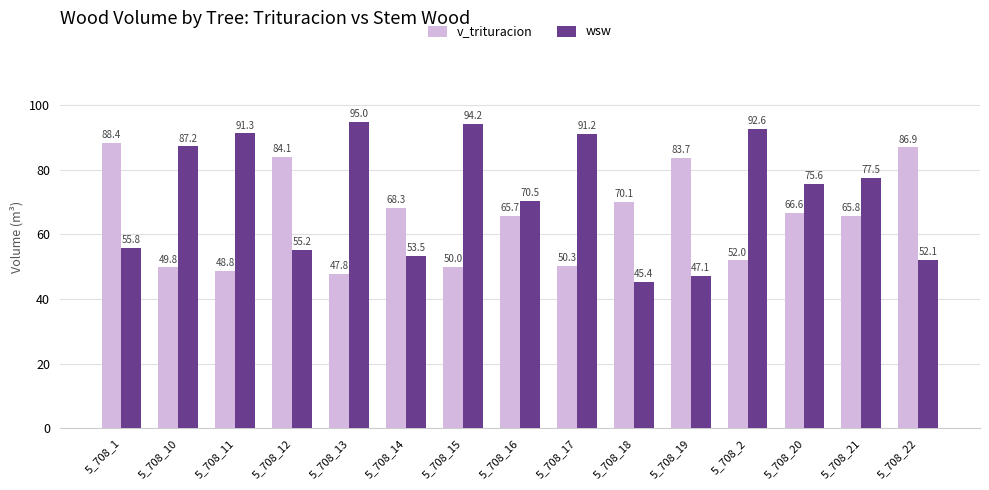

What is the value of the v_trituracion bar at the 6th from the left?

68.3